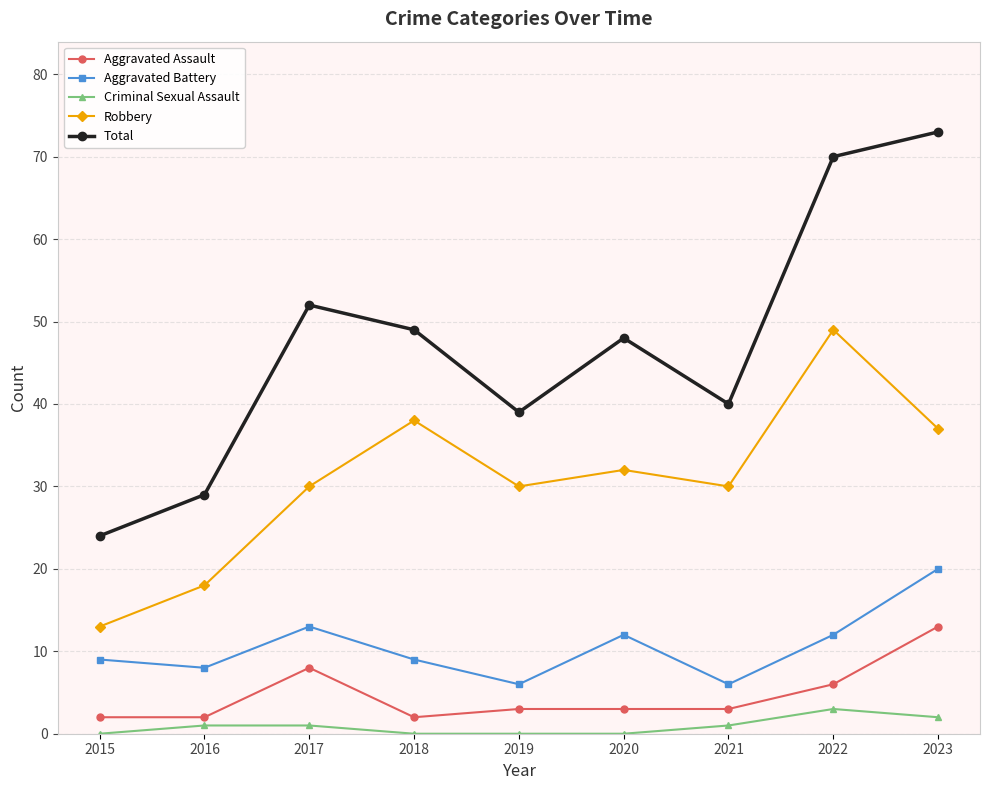

Is the value of Aggravated Assault at 2022 greater than the value of Aggravated Battery at 2023?

No